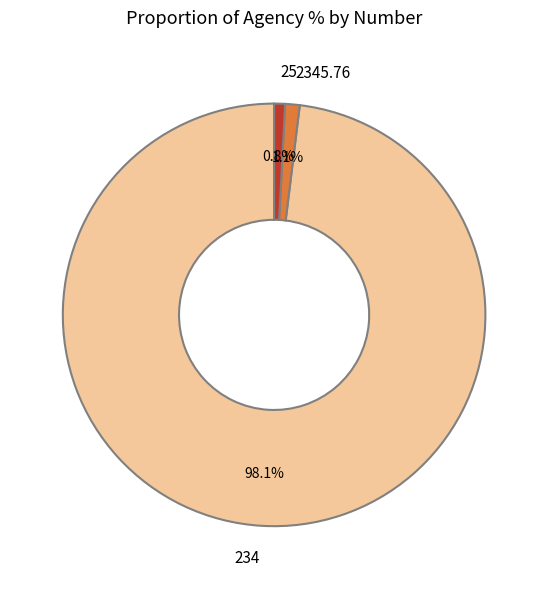

To the nearest percent, what is the difference between the 234 and 2345.76 slice percentages?

97%